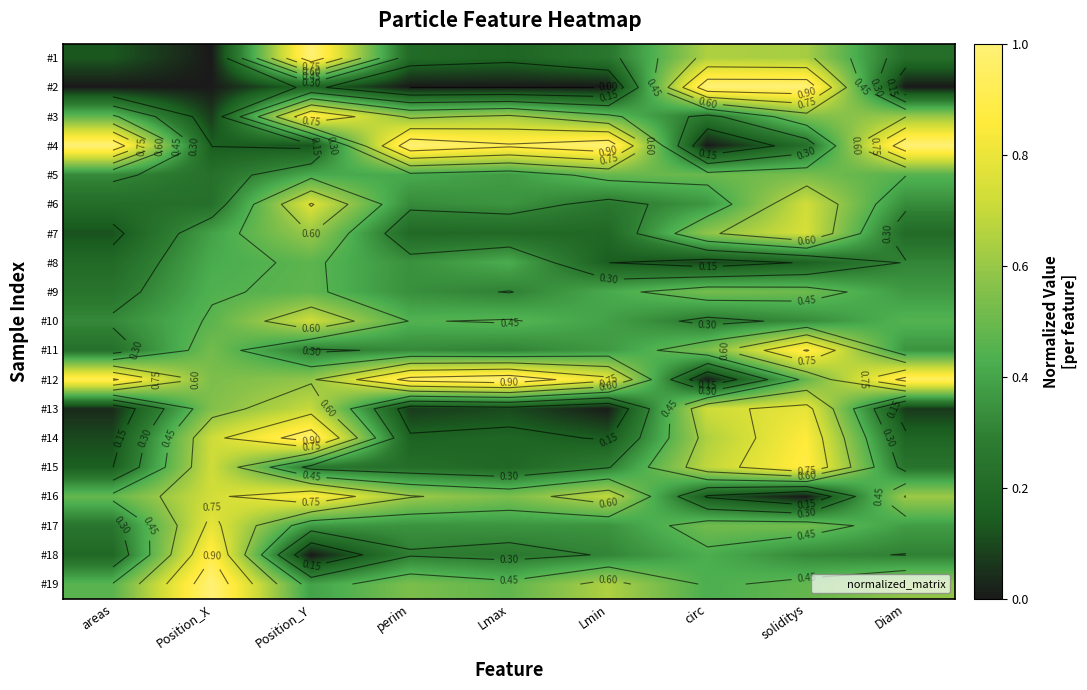

True or false: #14 has a value of 0.2 at areas.

False